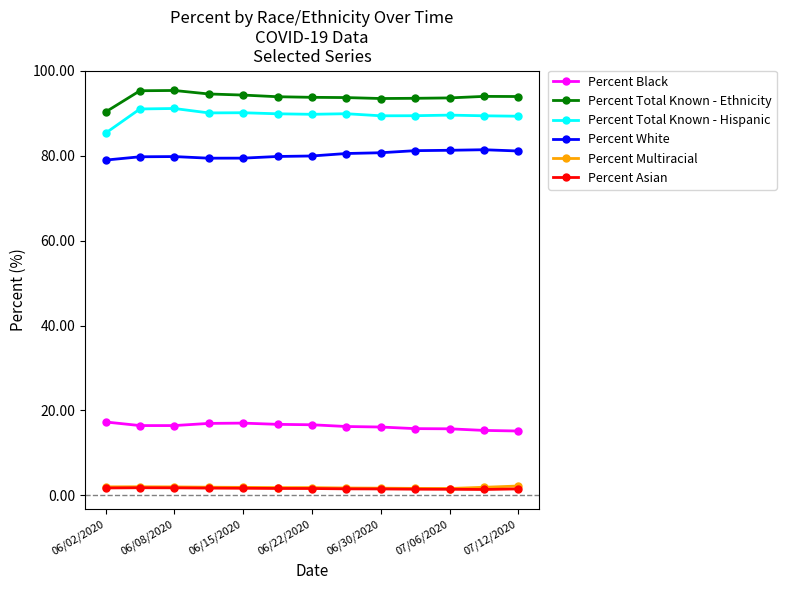

Does the chart have visible grid lines?

No